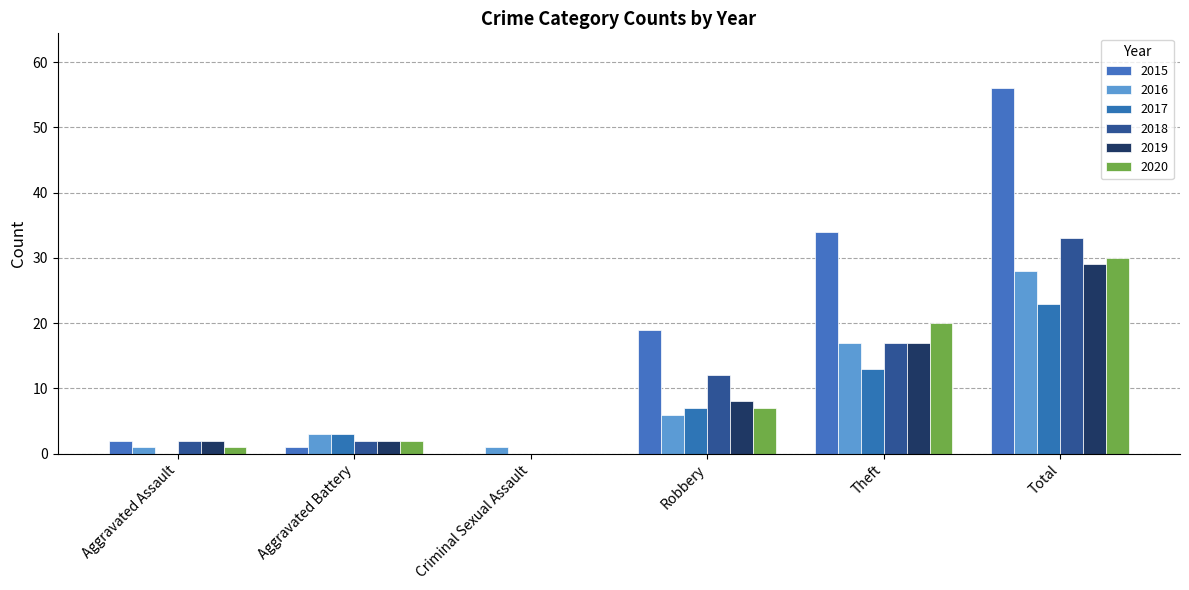

What is the difference between the second highest and second lowest values in the 2017 series?

13